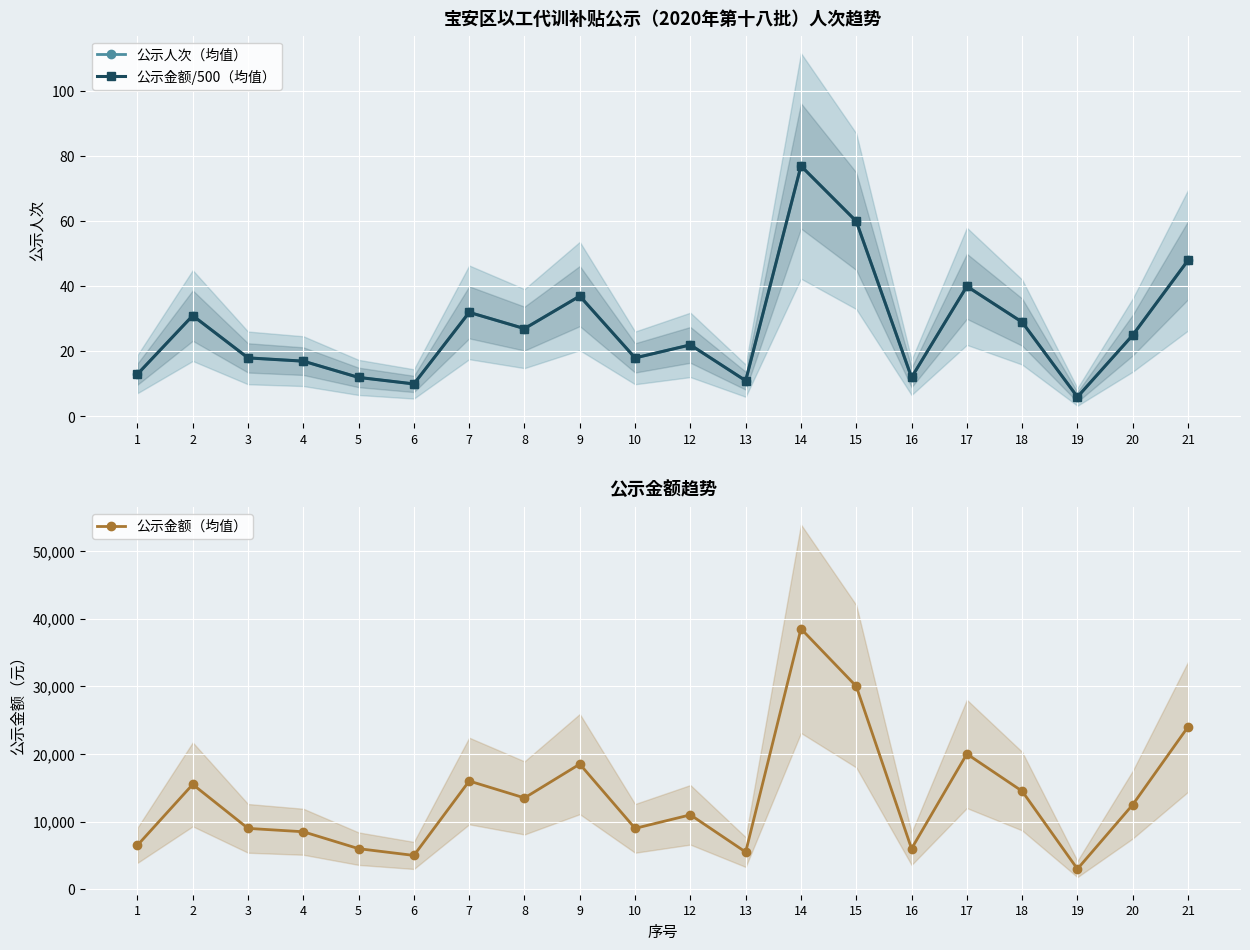

What is the difference between the 公示金额/500（均值） values at 21 and 14?

29